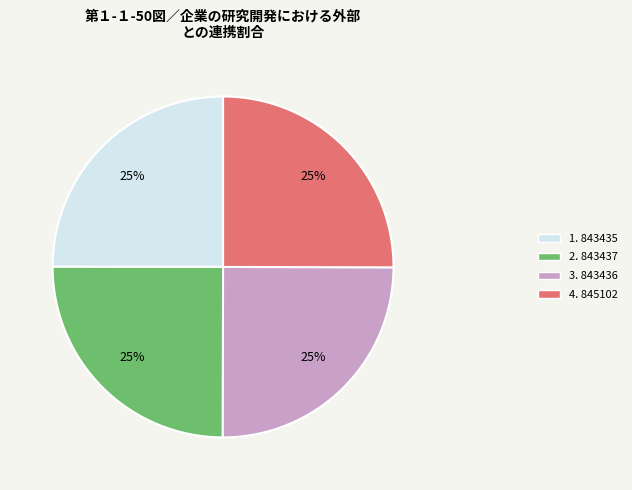

To the nearest percent, what is the average slice percentage?

25%